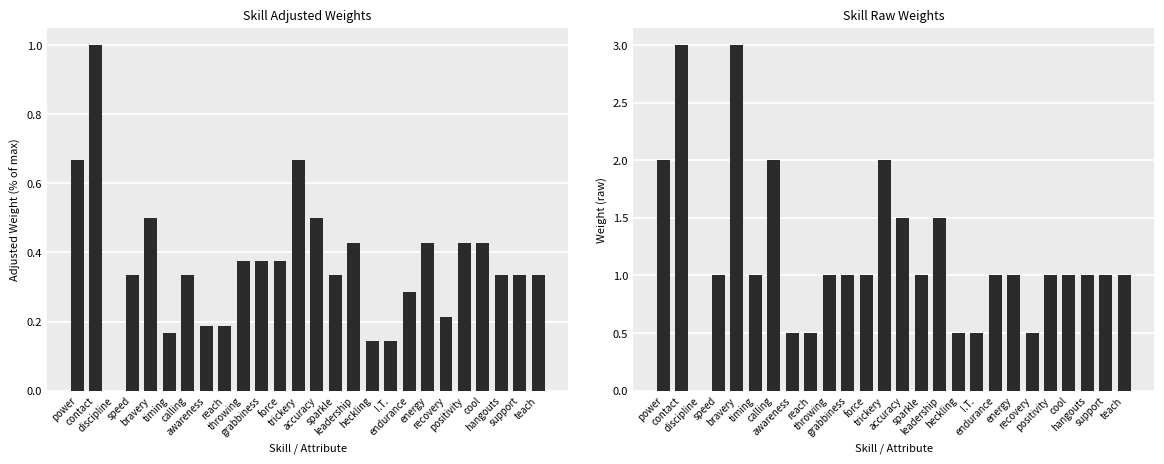

Count the weight values in the range 1 to 2.

18